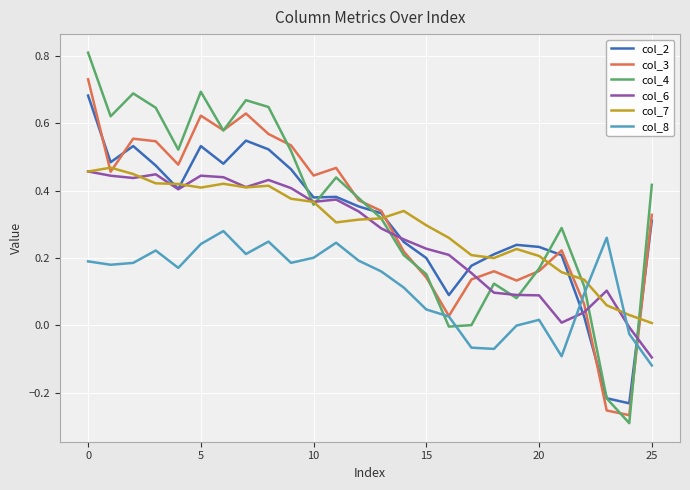

What is the maximum value shown in the chart?

0.8